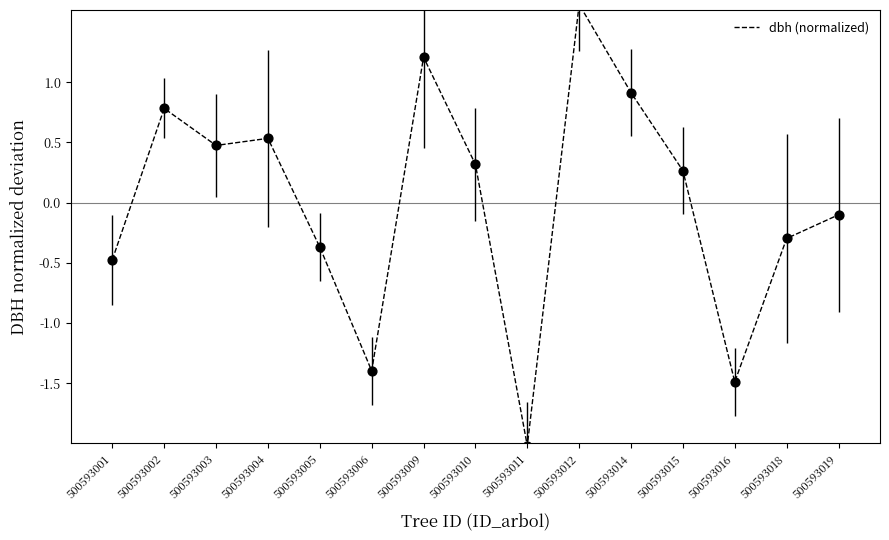

Which has a higher value, 500593004 or 500593006?

500593004